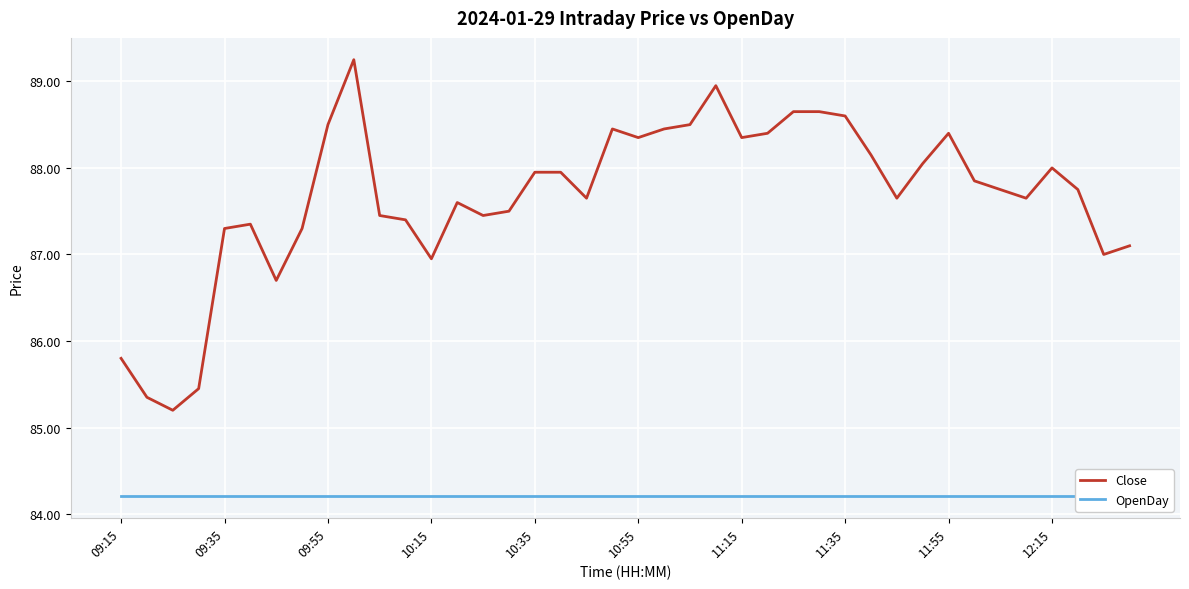

Which series has the largest total across all categories?

Close